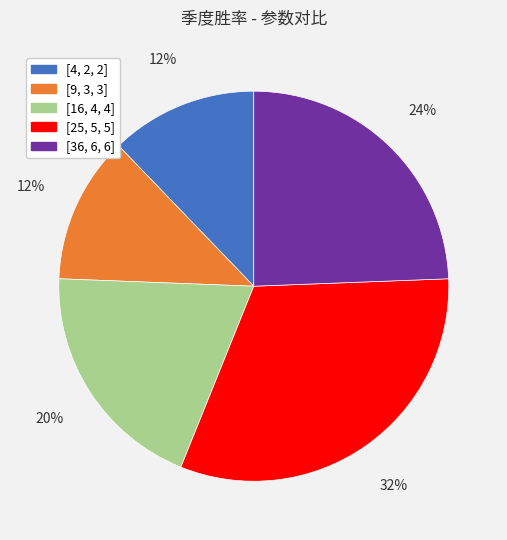

Does [4, 2, 2] represent more than half of the total?

No